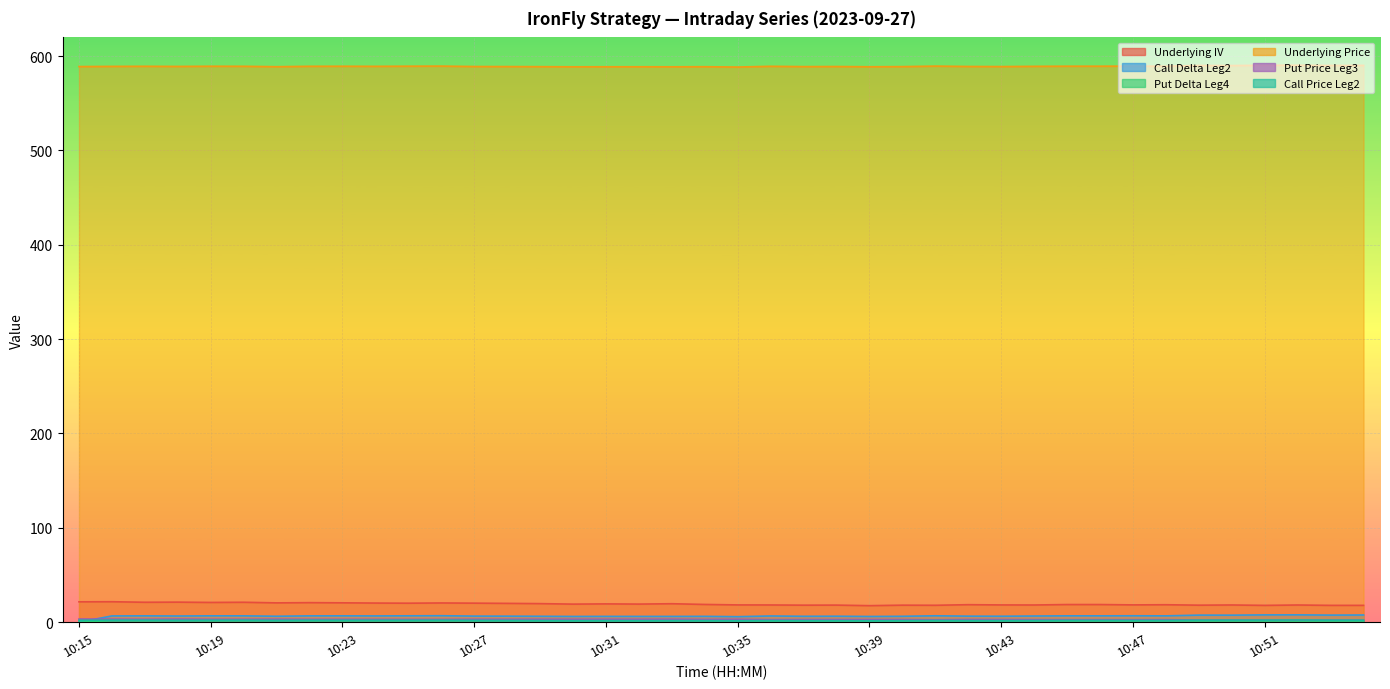

Which category has the highest value across all series?

10:52